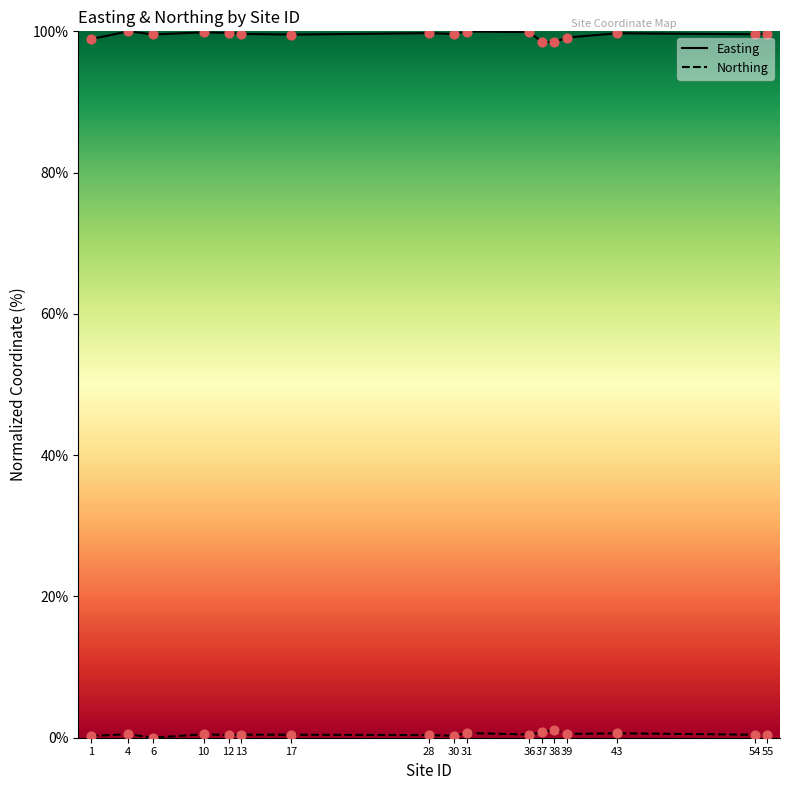

Is the value of Easting at 28 greater than the value of Northing at 28?

Yes